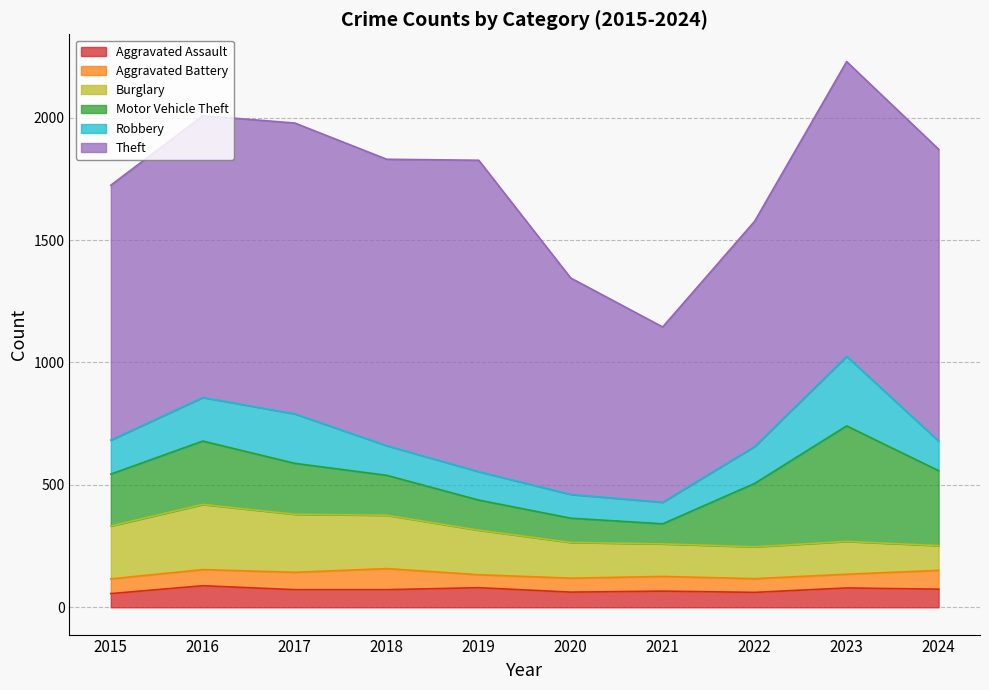

True or false: Theft has a value of 716 at 2021.

True